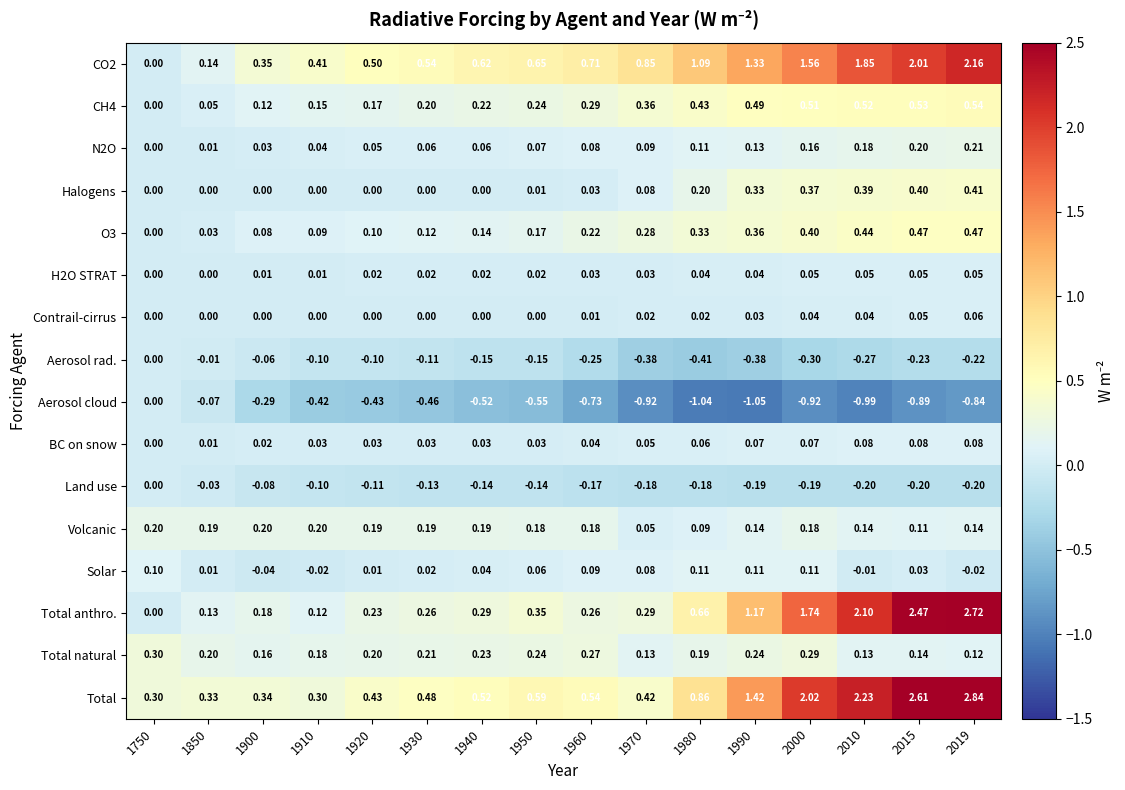

What is the total value across all series at 2000?

6.1